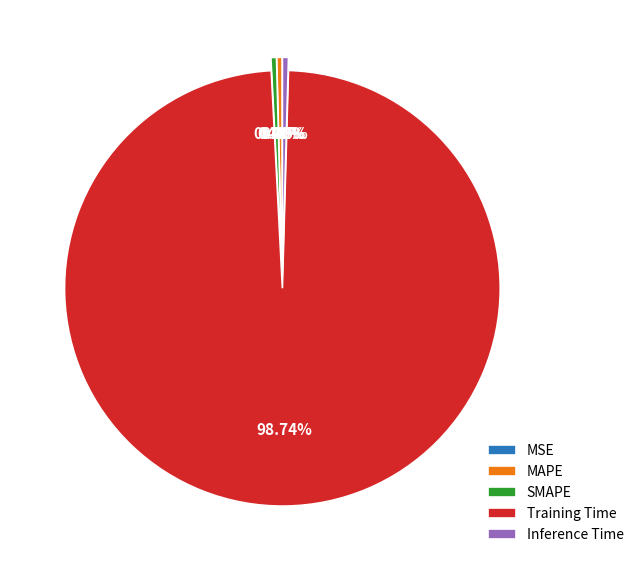

Which category has the biggest portion of the pie?

Training Time